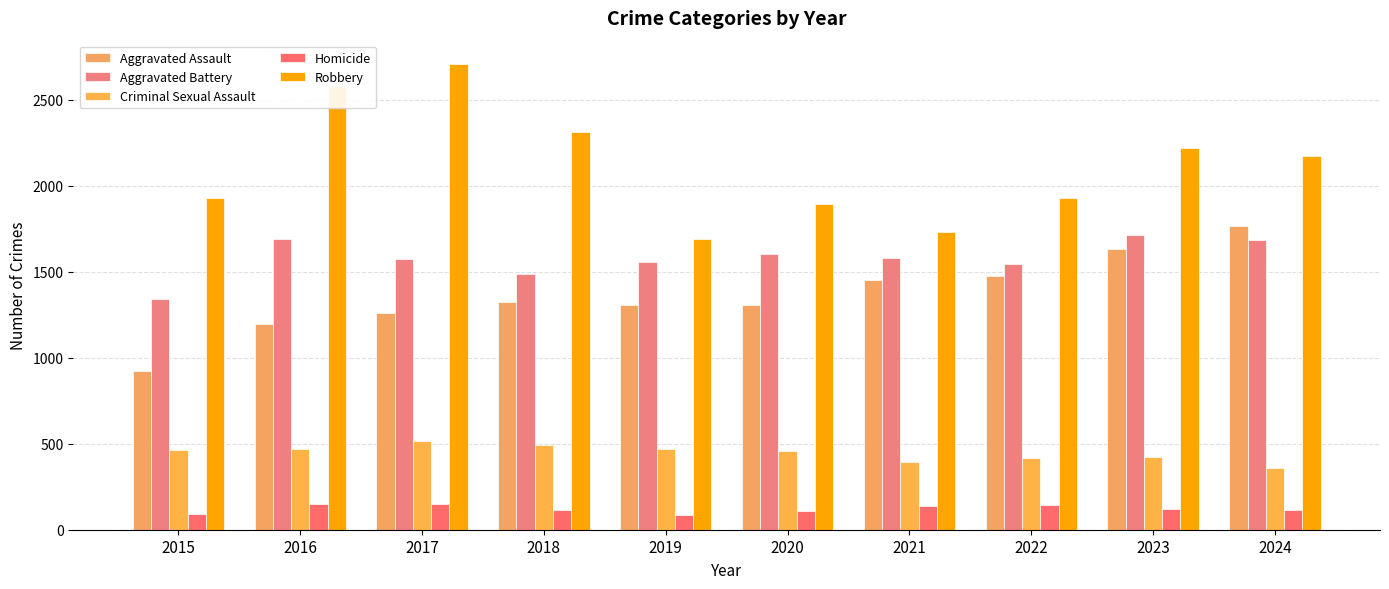

At 2018, list the series in order from smallest to largest.

Homicide, Criminal Sexual Assault, Aggravated Assault, Aggravated Battery, Robbery